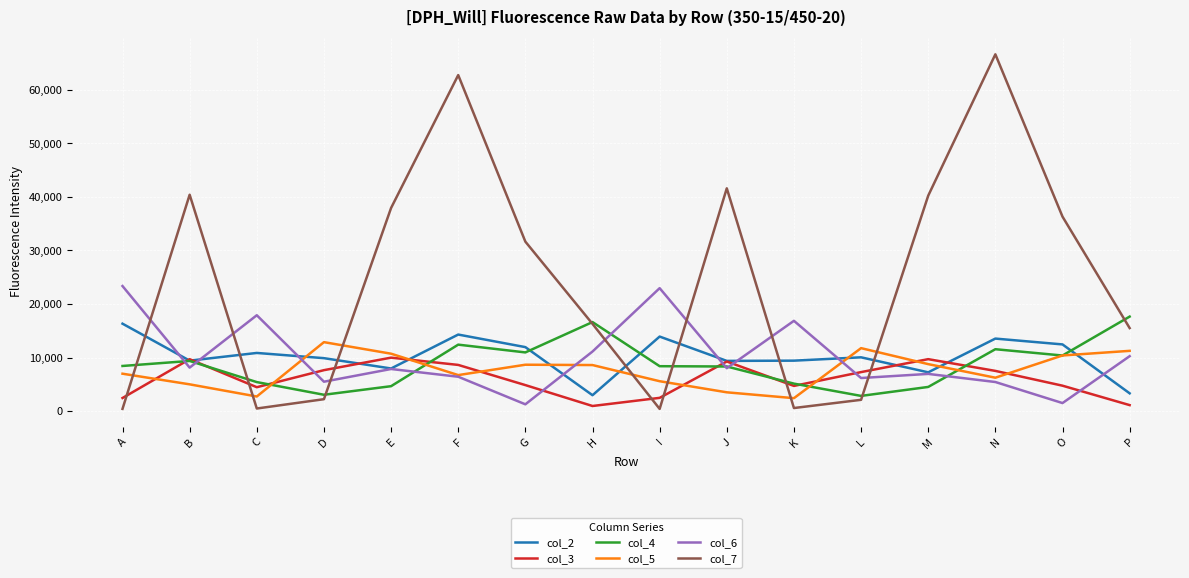

What are all the series names shown in the legend?

col_2, col_3, col_4, col_5, col_6, col_7